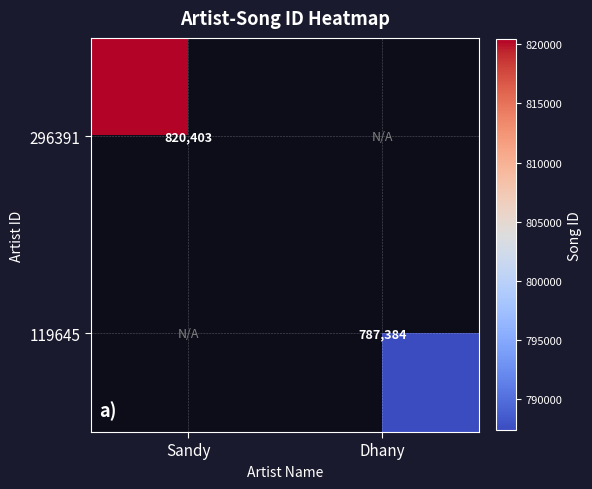

At which category is the sum across all series the highest?

Sandy